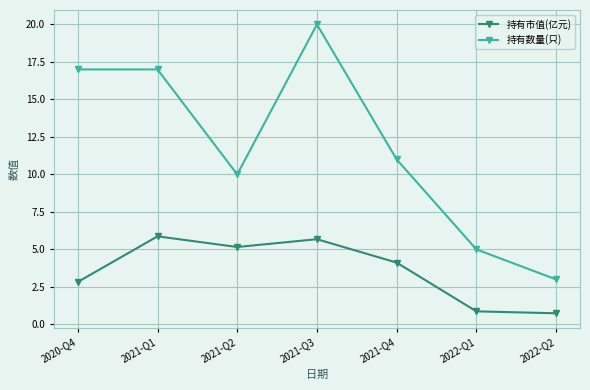

Which series has the largest total across all categories?

持有数量(只)